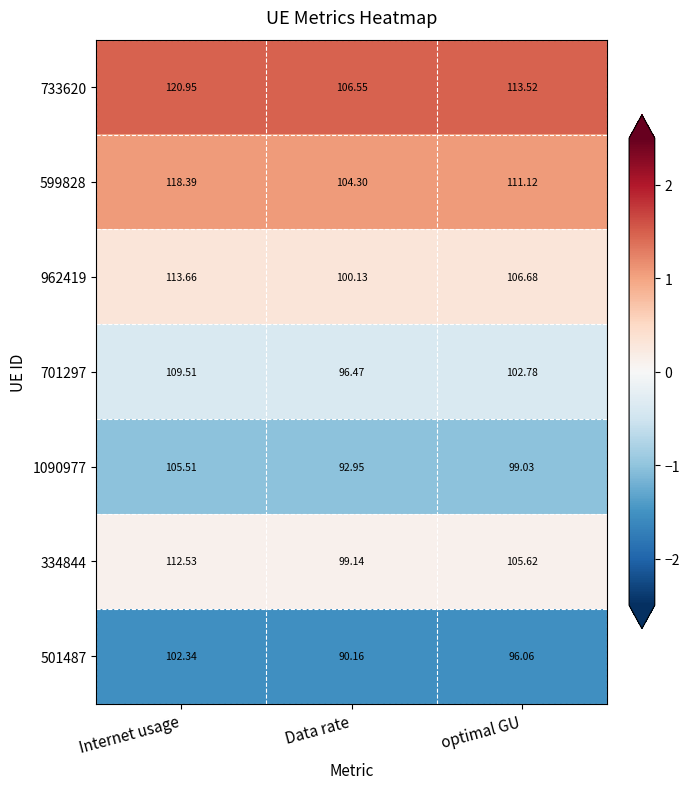

At which label does 962419 reach its peak?

Internet usage